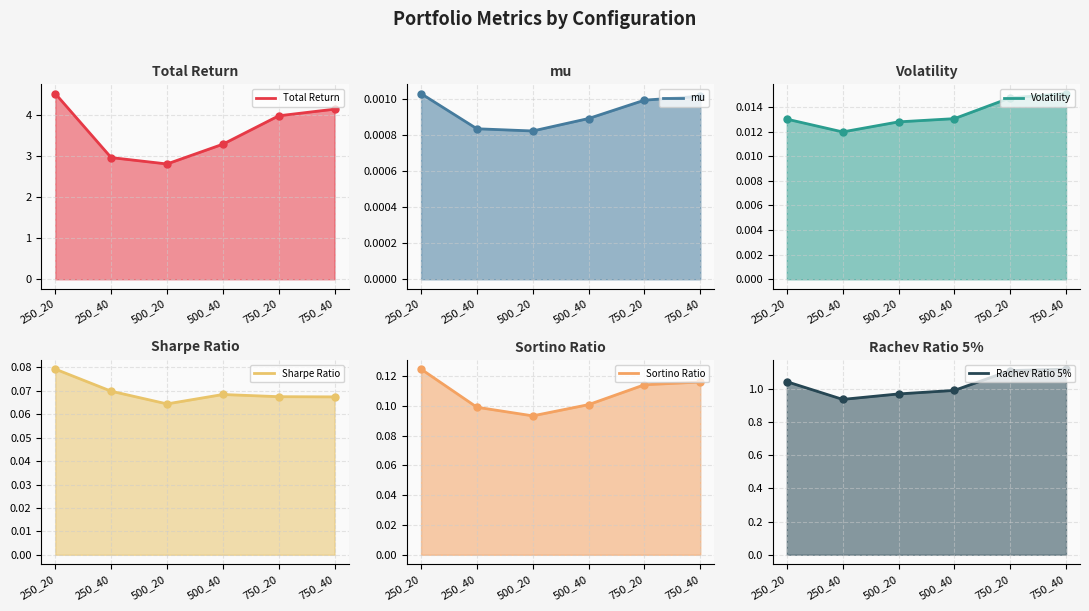

Which category has the highest value across all series?

250_20